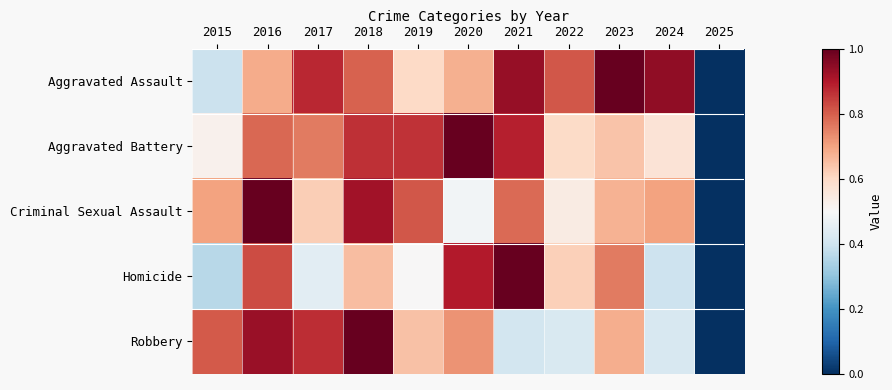

Which has a higher value, 2016 or 2023?

2023